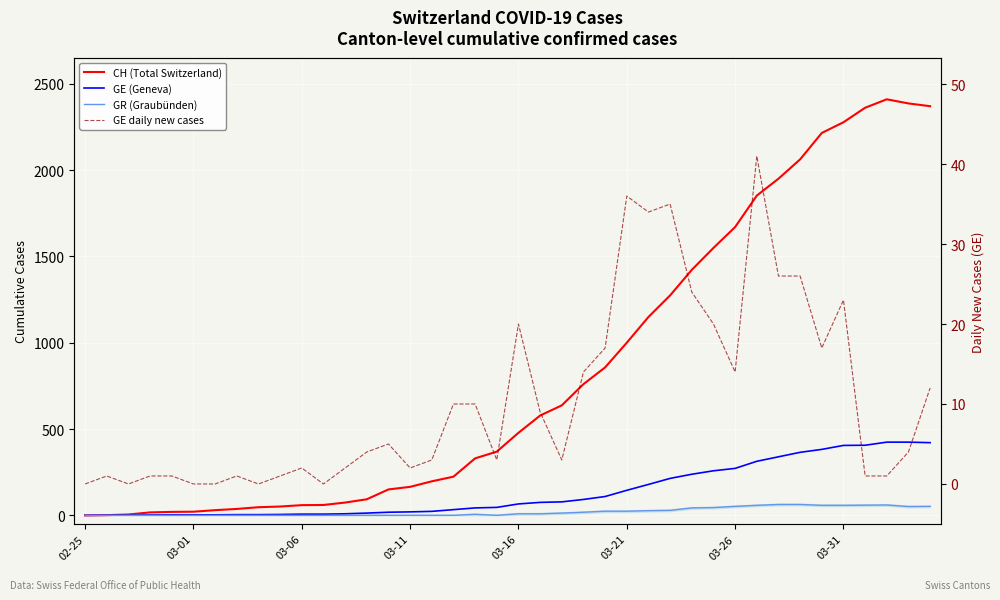

Does the chart display data point markers on the line(s)?

No